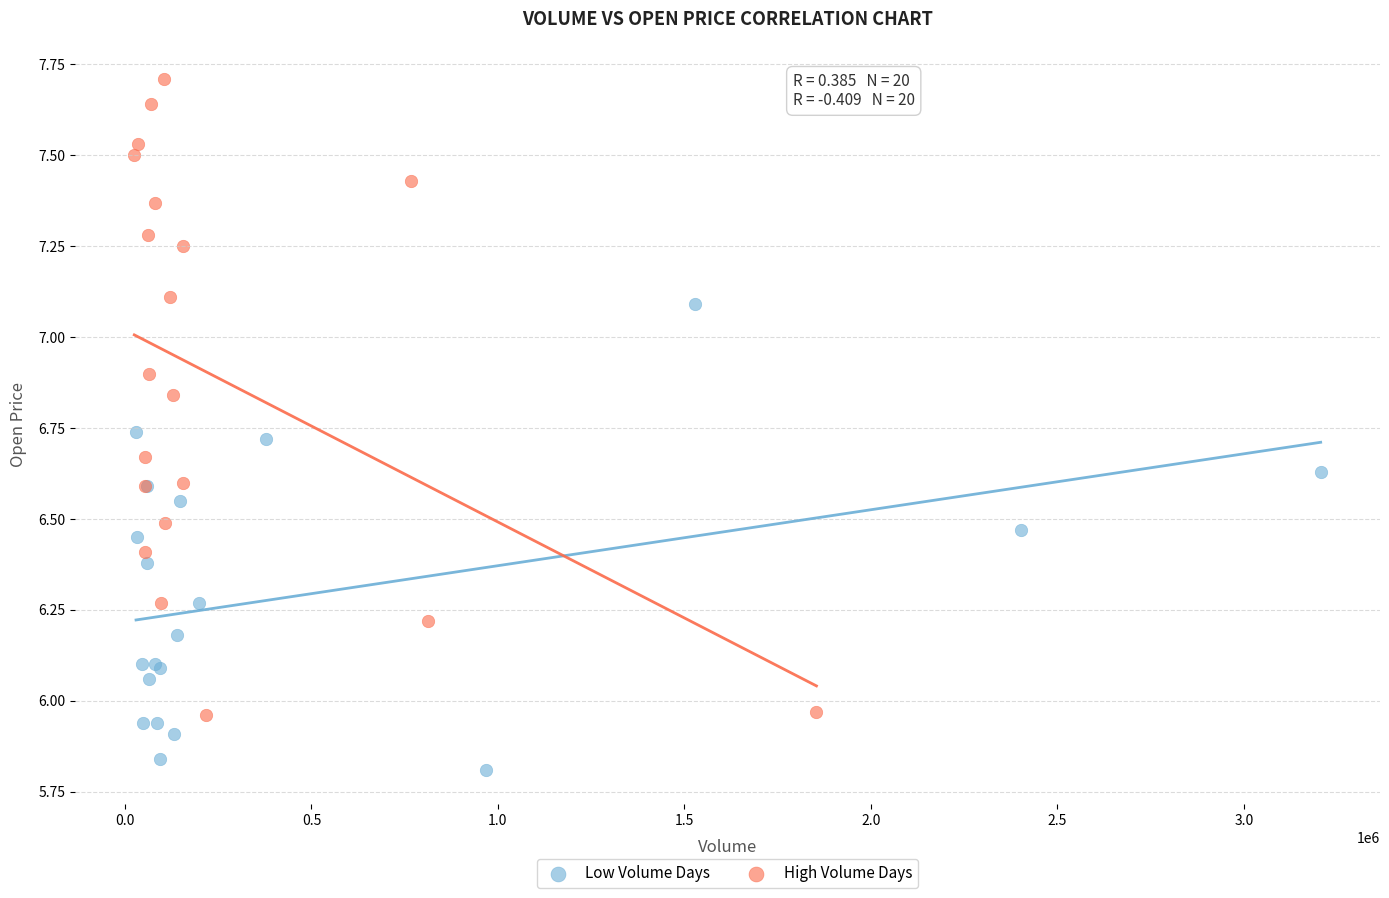

Which series reaches the maximum Y coordinate?

High Volume Days